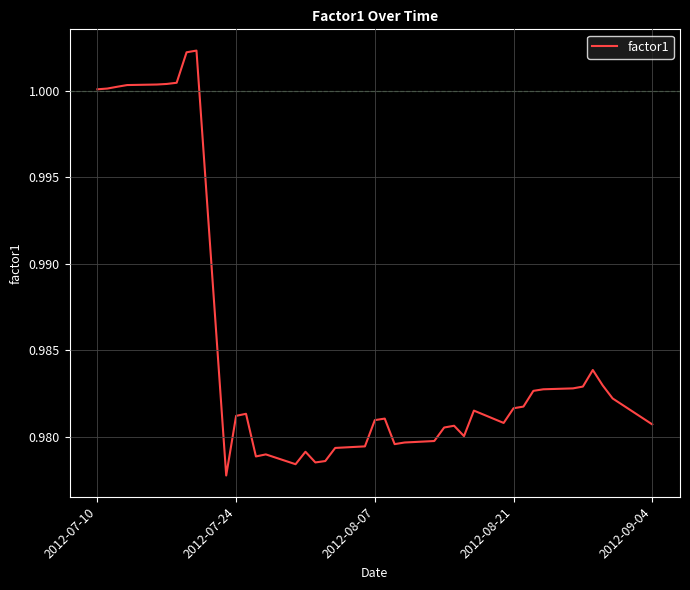

How many lines are shown in the chart?

1